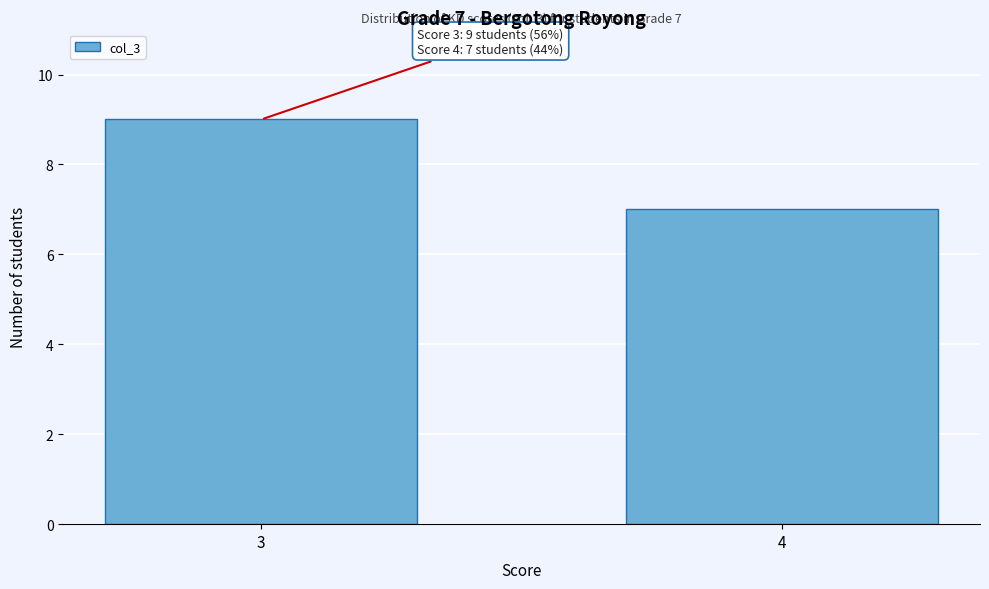

Reading left to right, extract all data points from this chart.

3=9	4=7